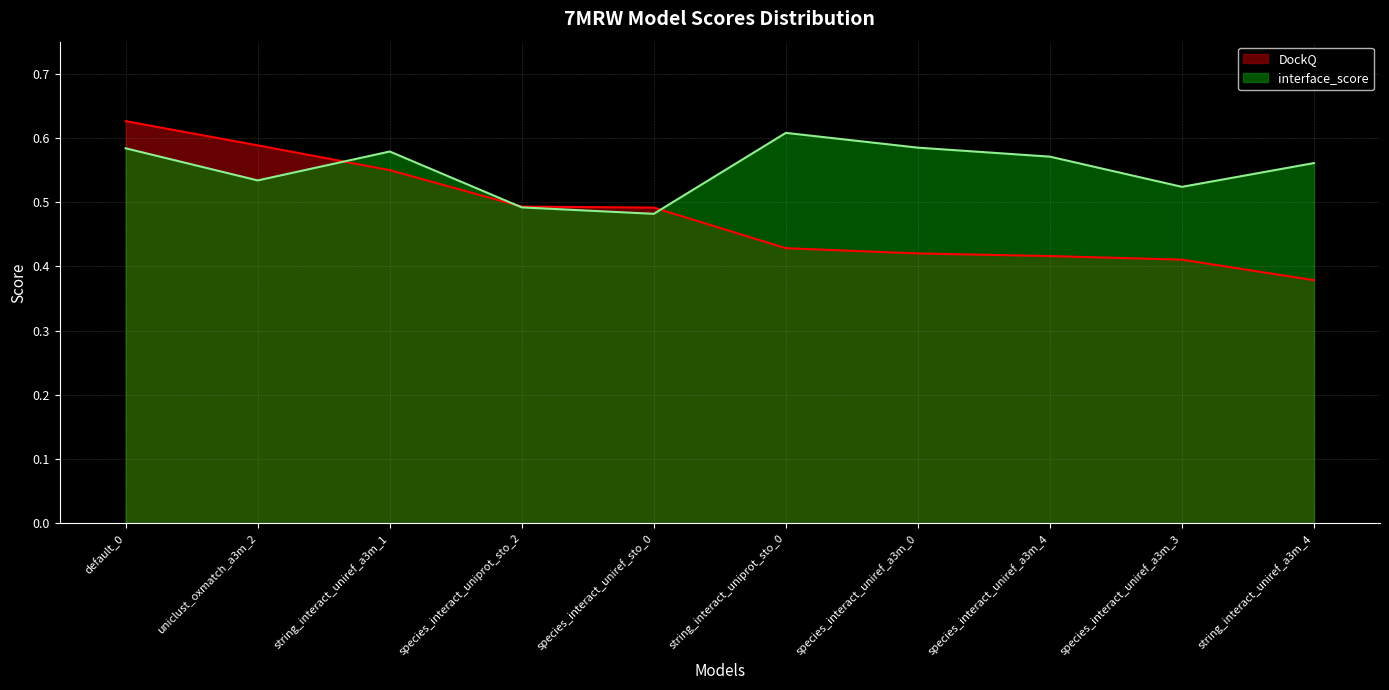

True or false: interface_score has a value of 0.5 at species_interact_uniref_a3m_3.

True